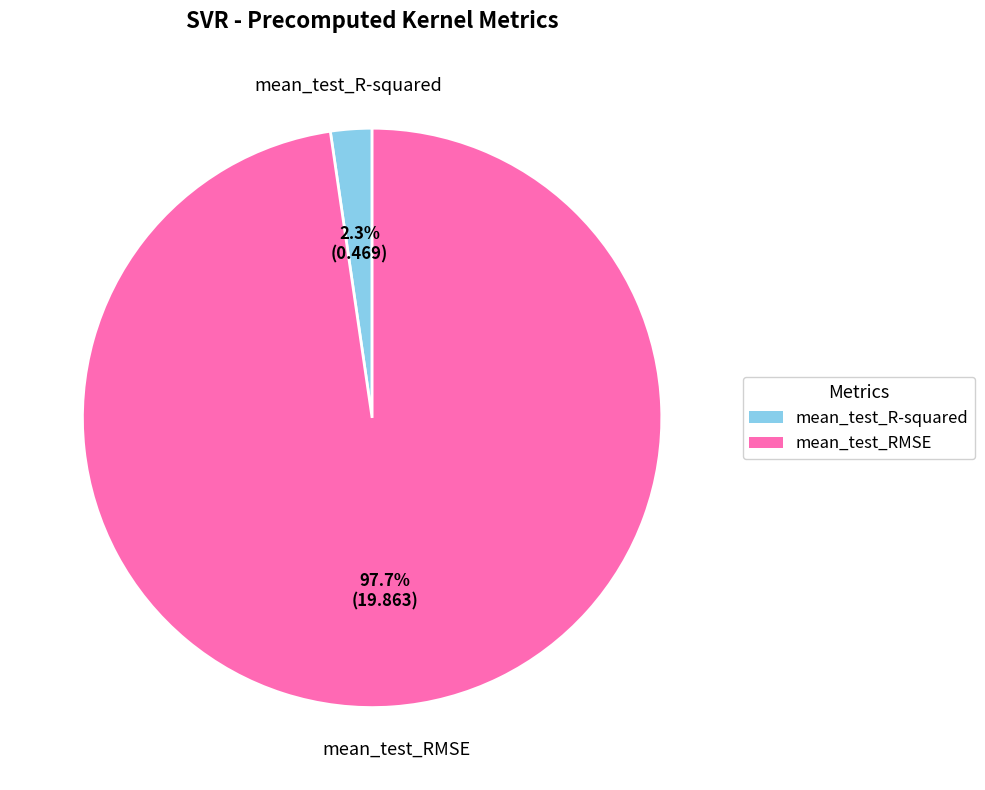

Is there any slice that represents more than half of the pie?

Yes